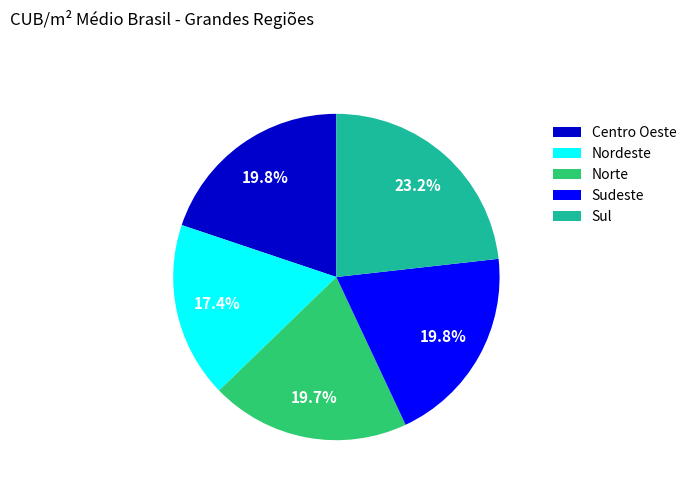

What portion of the pie excludes Sul?

76.8%